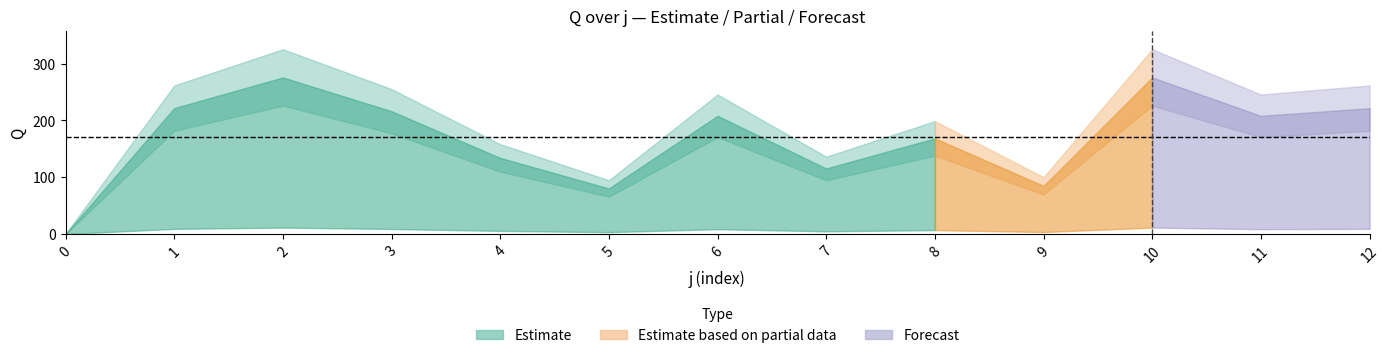

At which label is the value closest to 137?

4